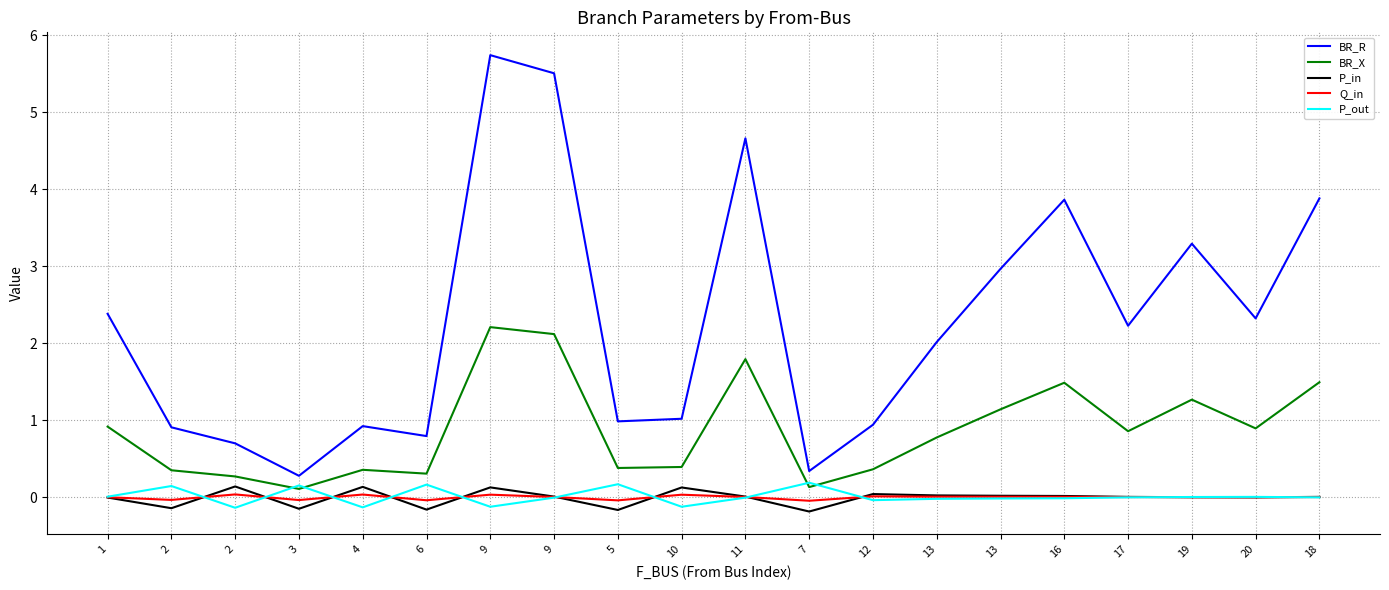

What are all the series names shown in the legend?

BR_R, BR_X, P_in, Q_in, P_out